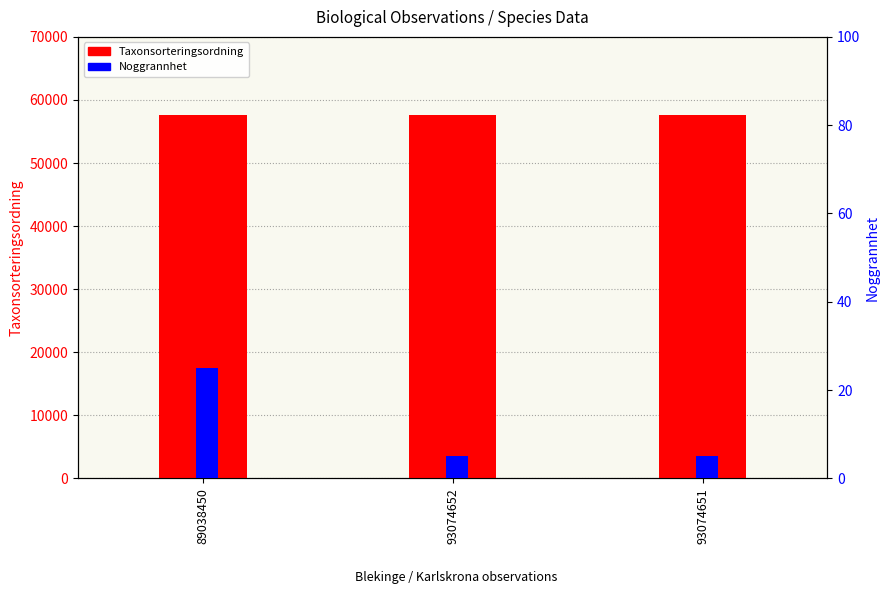

What are all the series names shown in the legend?

Taxonsorteringsordning, Noggrannhet